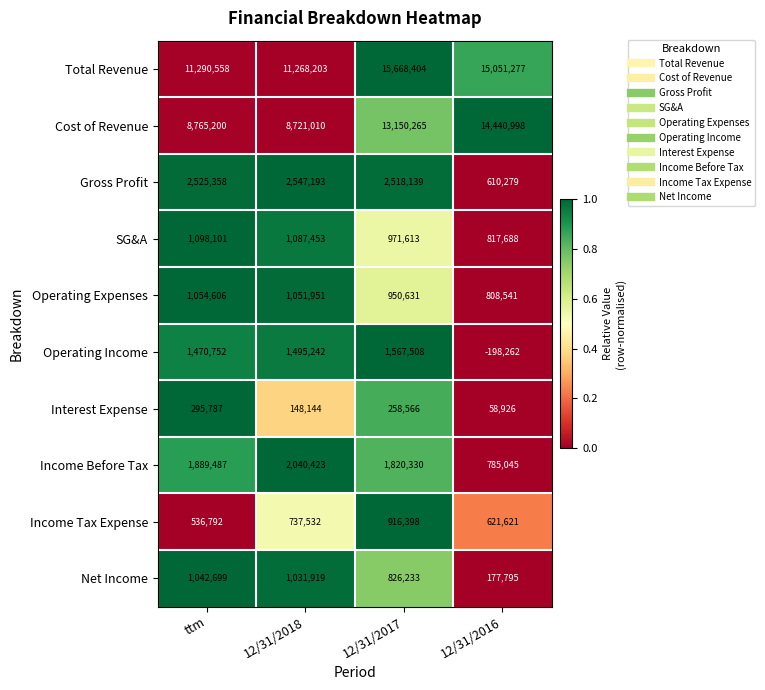

What is the total value across all series at 12/31/2016?

33173908